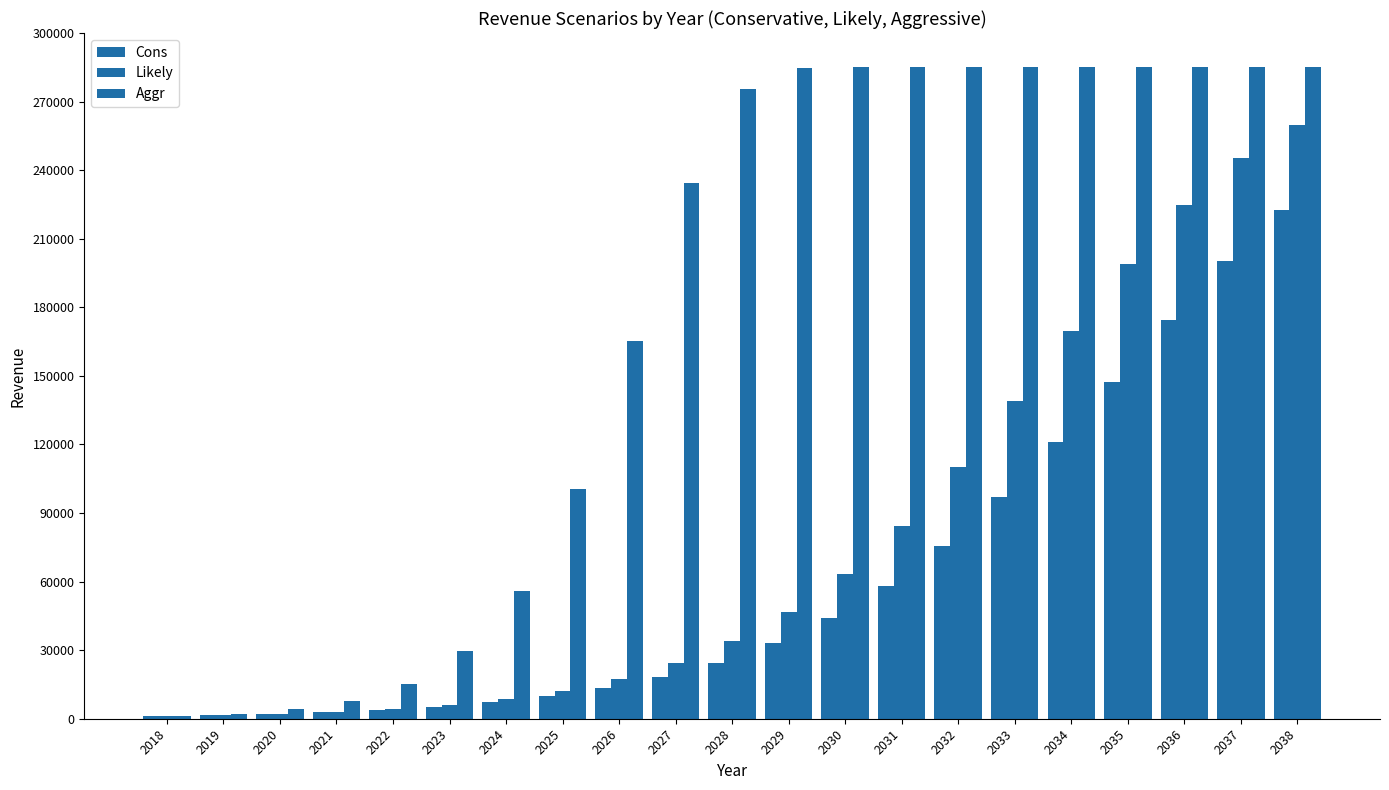

What is the value of the Aggr bar at the 18th from the left?

285108